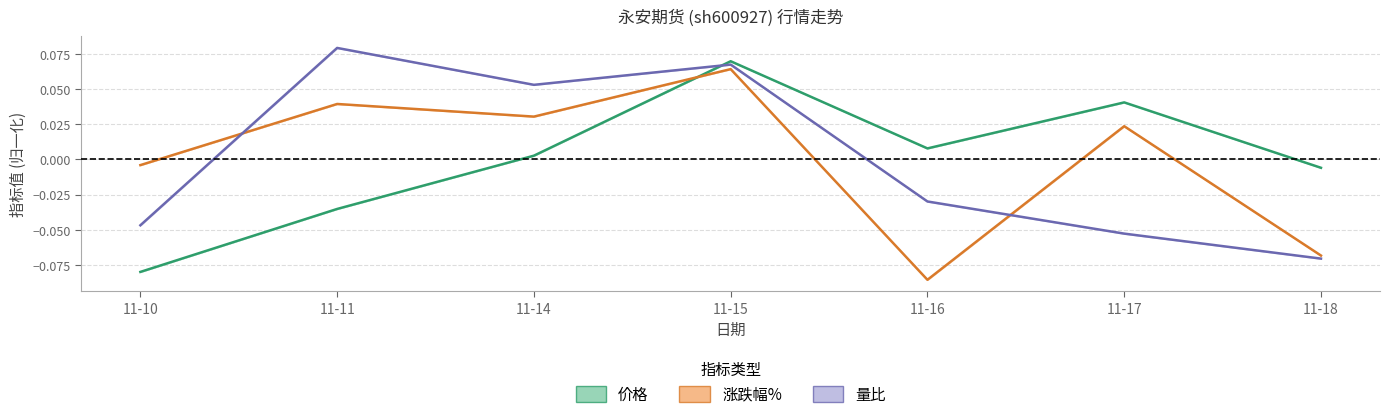

What are all the series names shown in the legend?

价格, 涨跌幅%, 量比